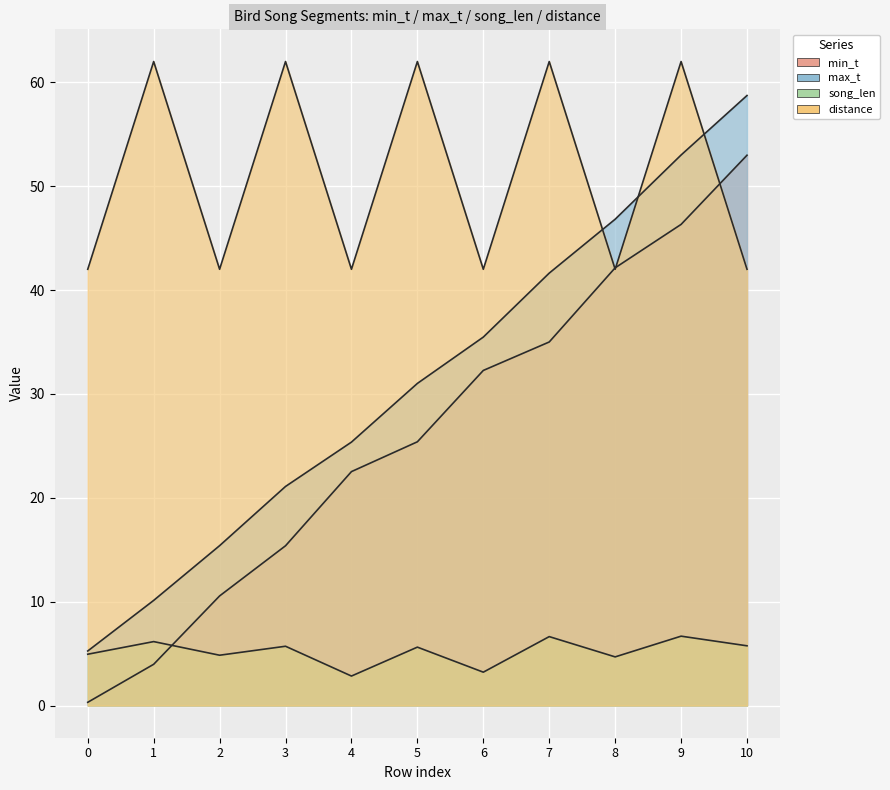

Where is min_t nearest to the value 26?

5